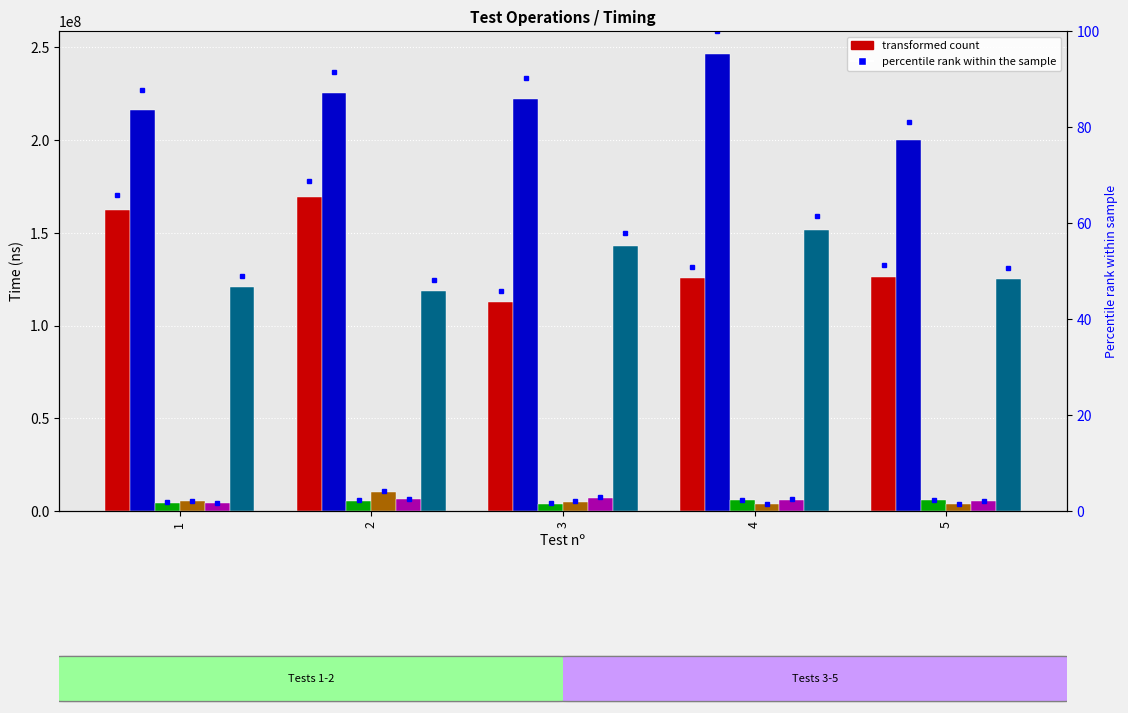

Rank the categories by storeInspectorPublicKey value from highest to lowest.

2, 1, 3, 5, 4